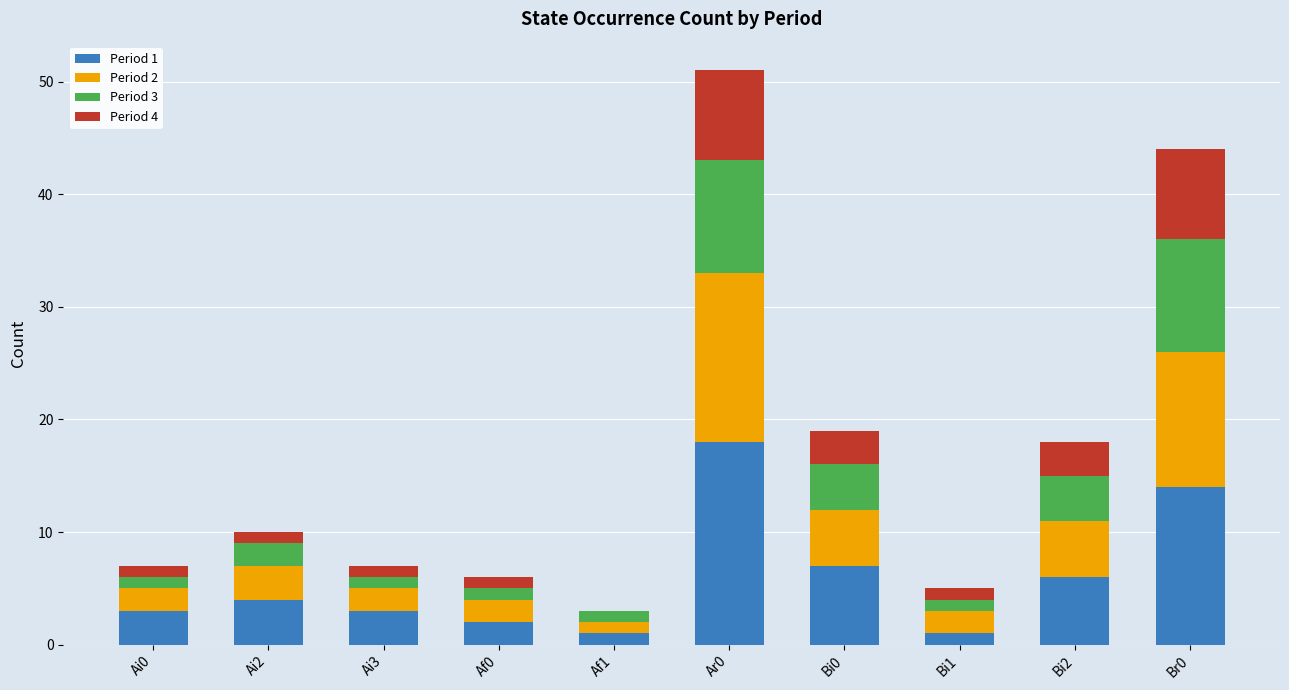

The value of Period 1 at Bi0 is 10. True or false?

False